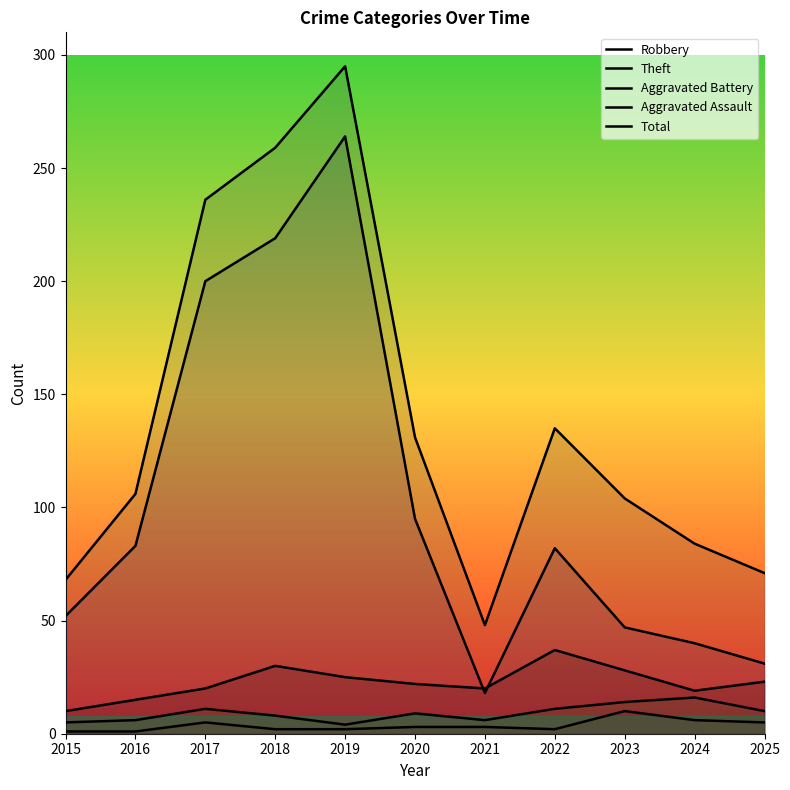

Reading left to right, extract all data points from this chart.

Robbery: 10	15	20	30	25	22	20	37	28	19	23
Theft: 52	83	200	219	264	95	18	82	47	40	31
Aggravated Battery: 5	6	11	8	4	9	6	11	14	16	10
Aggravated Assault: 1	1	5	2	2	3	3	2	10	6	5
Total: 68	106	236	259	295	131	48	135	104	84	71